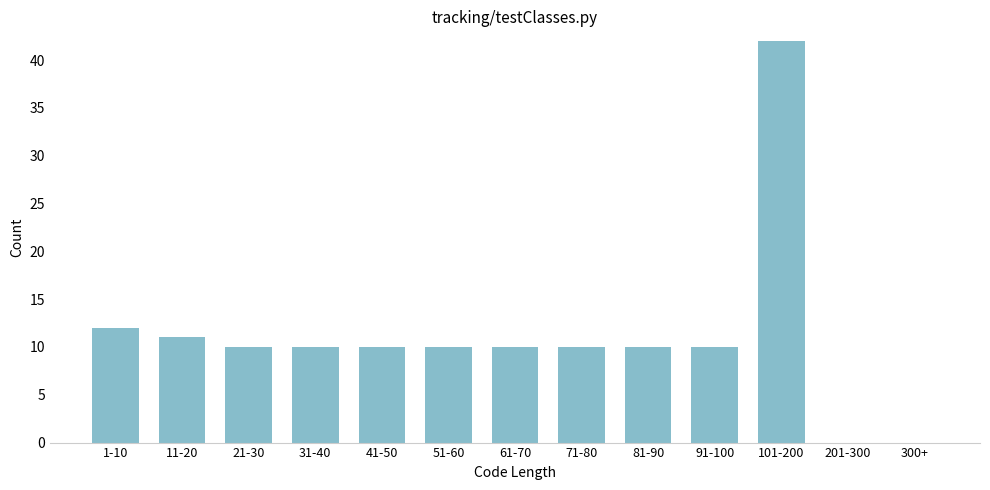

Reading left to right, transcribe all the data shown in this chart.

1-10=12	11-20=11	21-30=10	31-40=10	41-50=10	51-60=10	61-70=10	71-80=10	81-90=10	91-100=10	101-200=42	201-300=0	300+=0